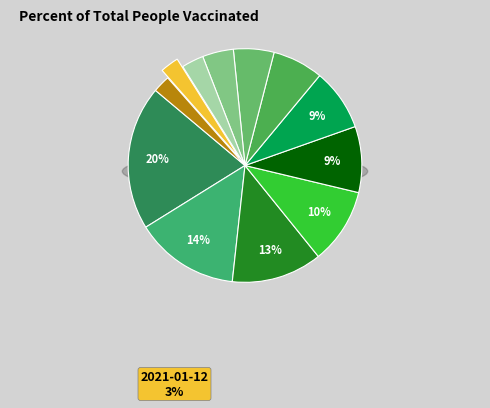

Which slice is the largest?

2021-01-31